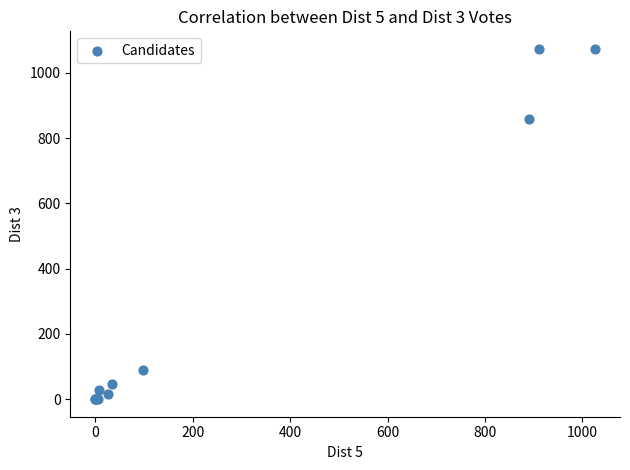

What Y value in the scatter plot is closest to 537?

858